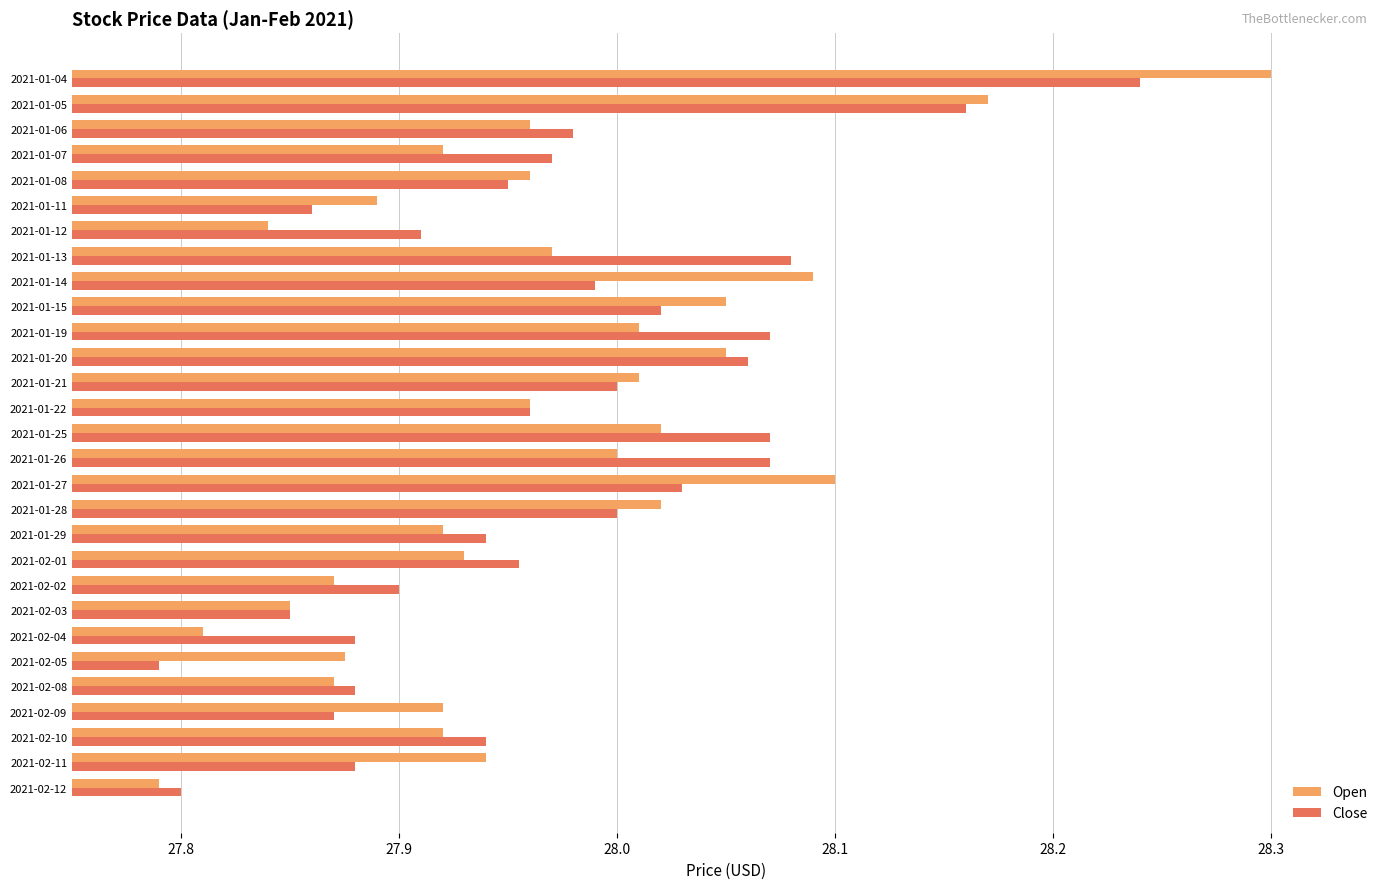

What is the sum of all Open values?

811.0